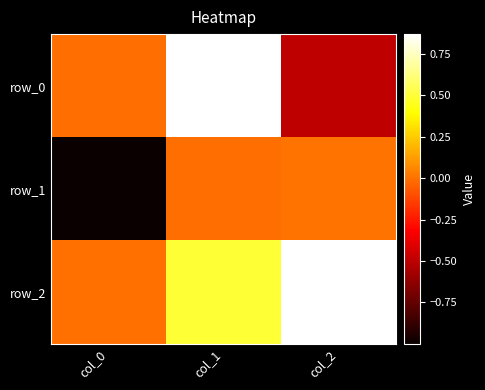

Which series has the largest range (max minus min)?

row_0